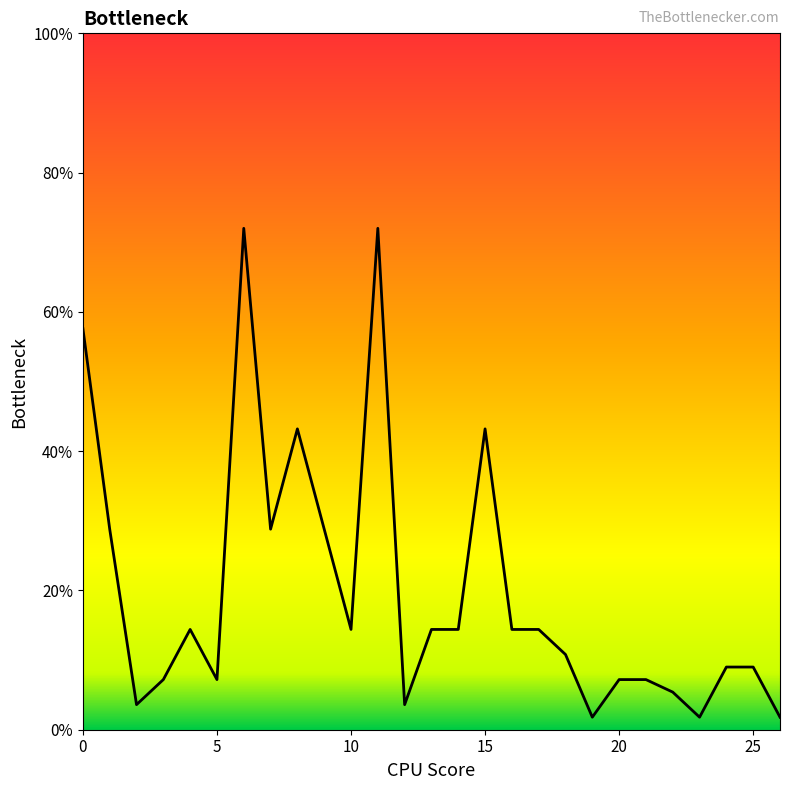

What is the difference between the maximum and minimum values?

70.2